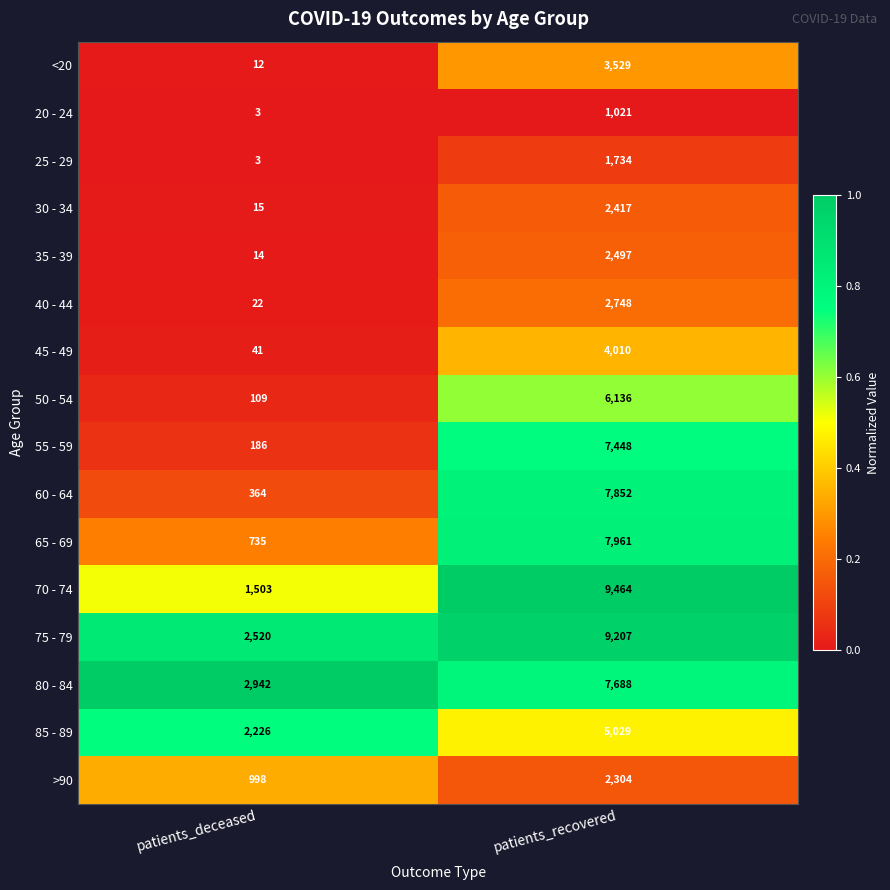

At which category does the chart reach its peak across all series?

patients_recovered